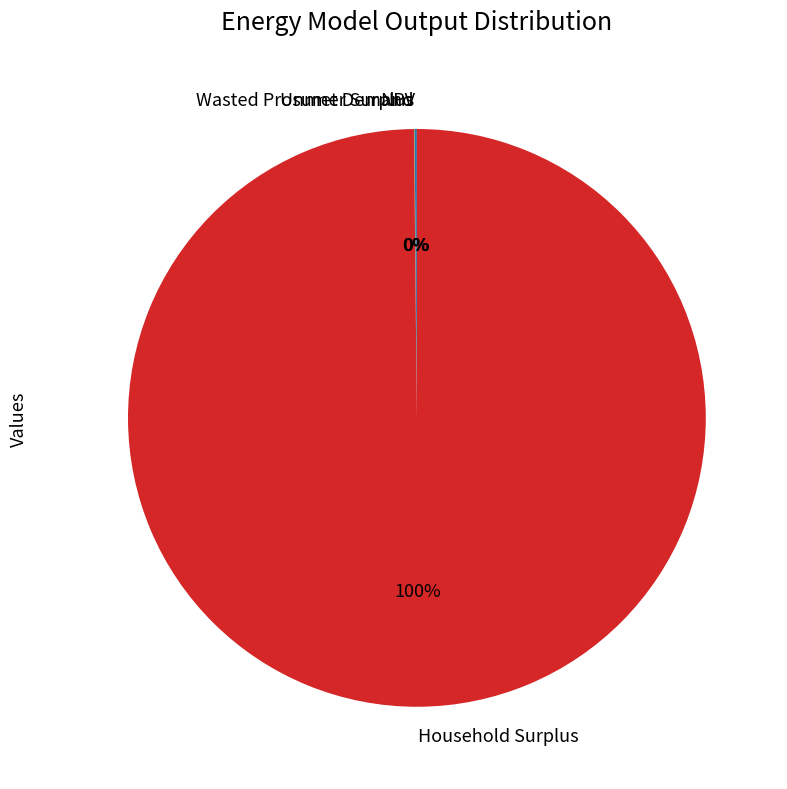

What is the largest slice in the pie chart?

Household Surplus